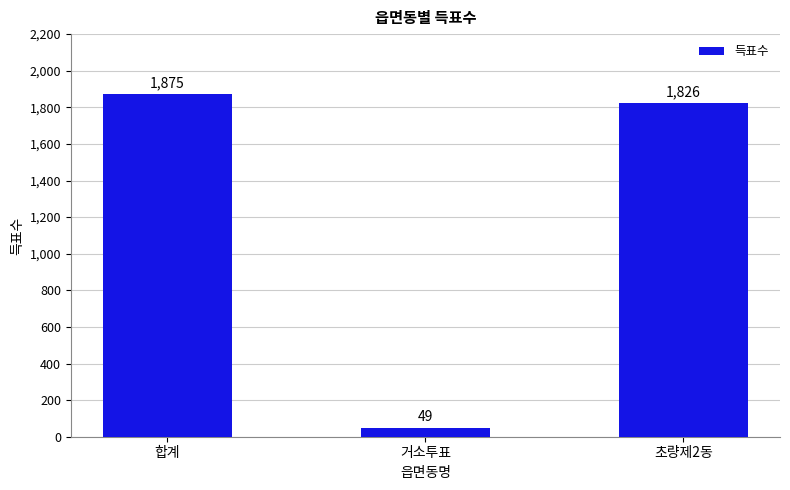

Which label corresponds to the smallest value in the chart?

거소투표